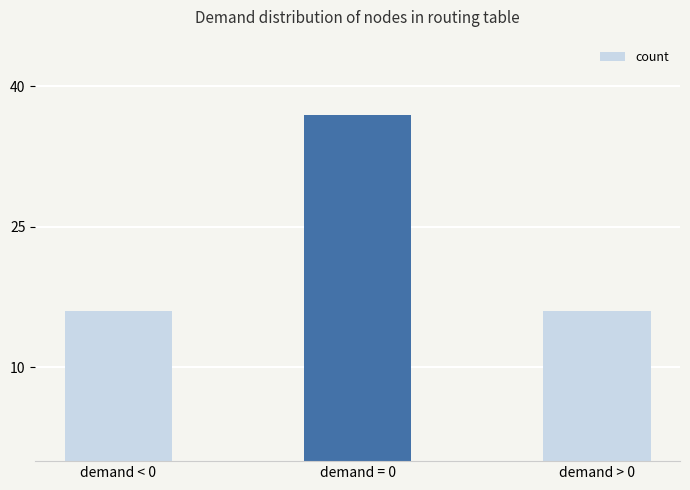

Reading left to right, transcribe all the data shown in this chart.

16	37	16